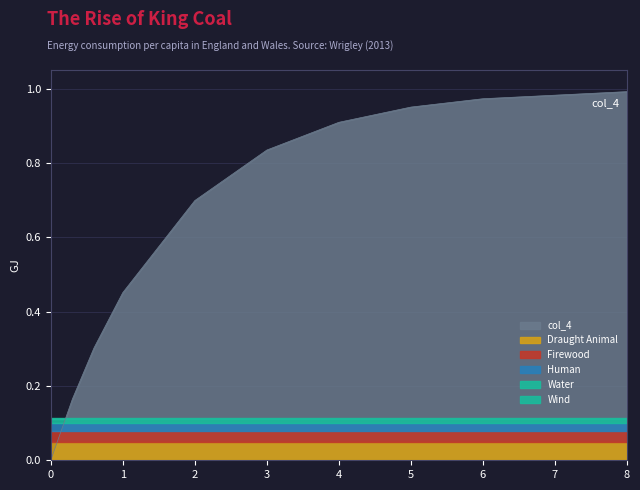

Rank the categories by value from lowest to highest.

0.0, 0.3, 0.6, 1.0, 2.0, 3.0, 4.0, 5.0, 6.0, 8.0